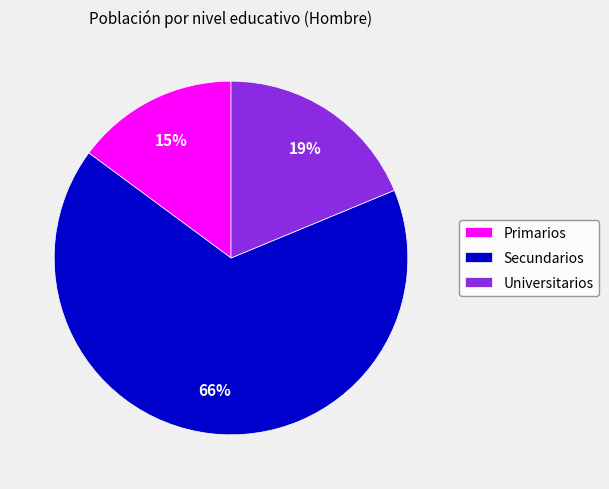

Which has a higher value, Secundarios or Primarios?

Secundarios